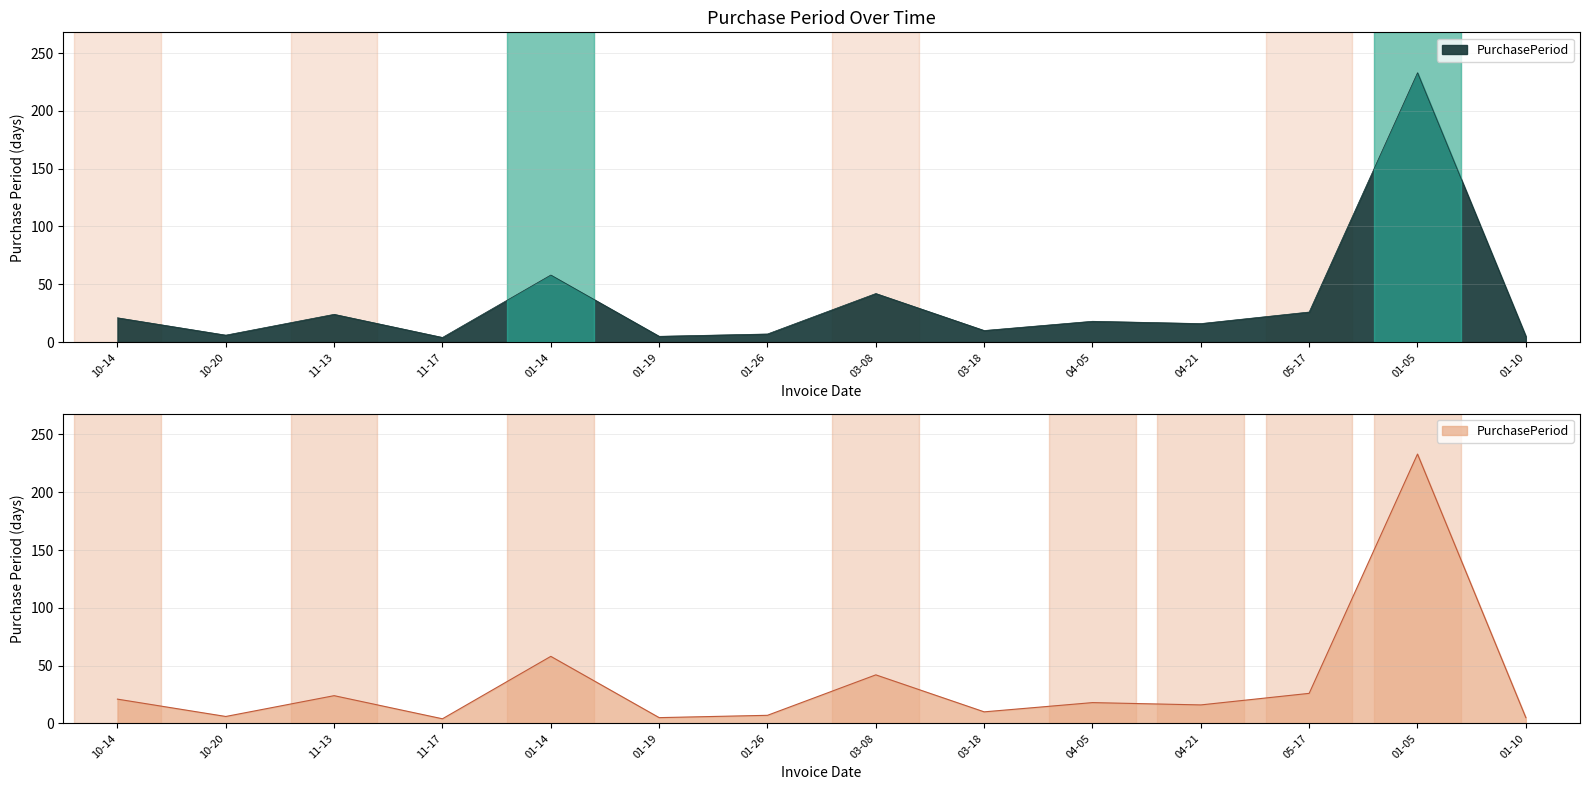

The value at 01-26 is 12. True or false?

False